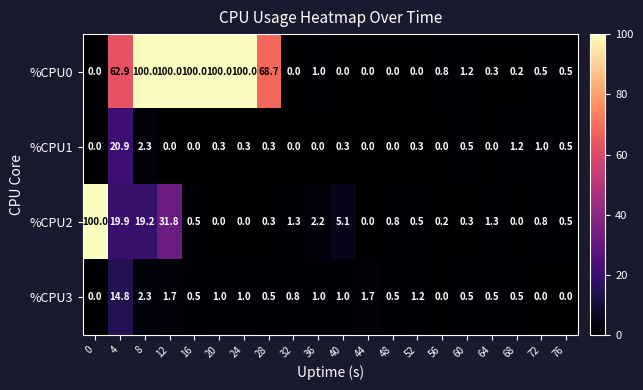

What is the approximate value of %CPU3 at 16?

0.5